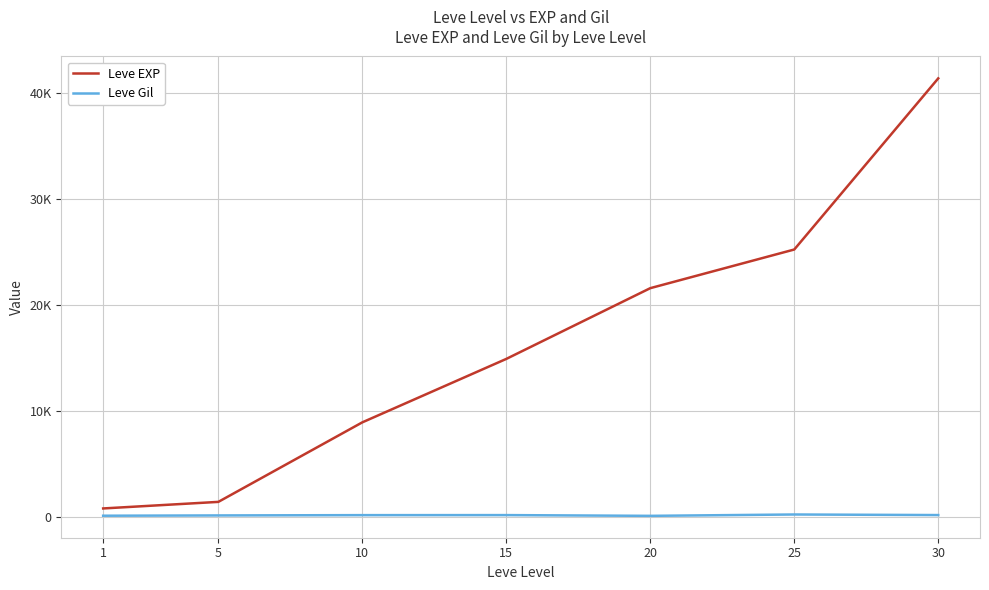

Reading right to left, list all the values displayed in this chart.

Leve EXP: 41410	25250	21600	14920	8930	1420	800
Leve Gil: 175	229	101	172	168	140	113